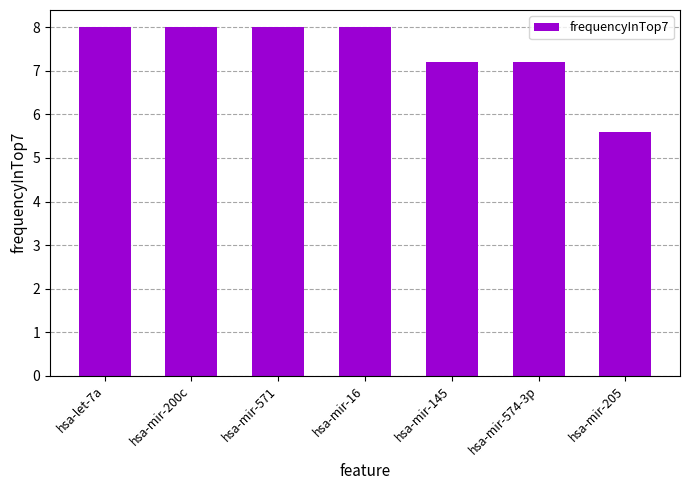

What is the maximum value shown in the chart?

8.0